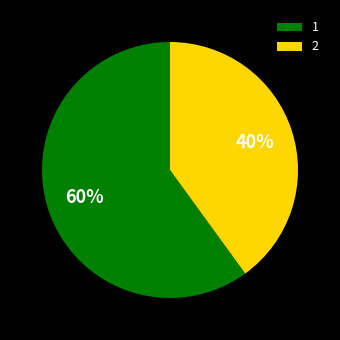

How many segments does this pie chart have?

2